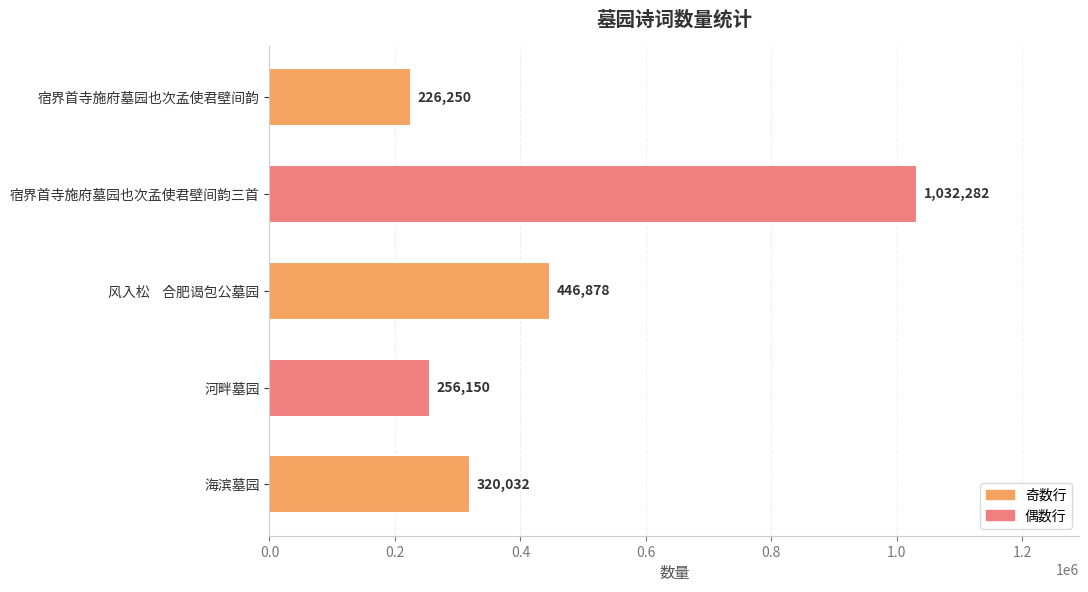

What is the sum of all values?

2281592